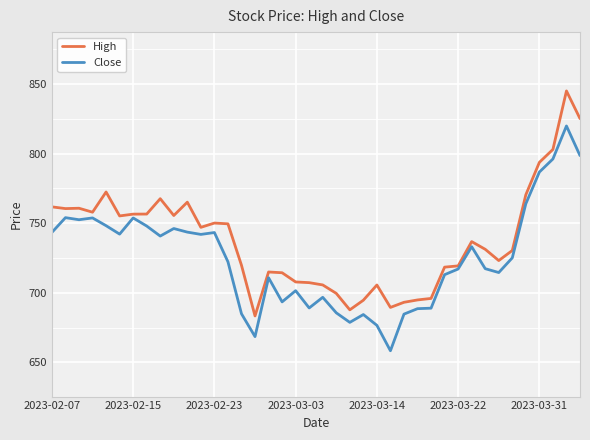

Which series has the largest total across all categories?

High